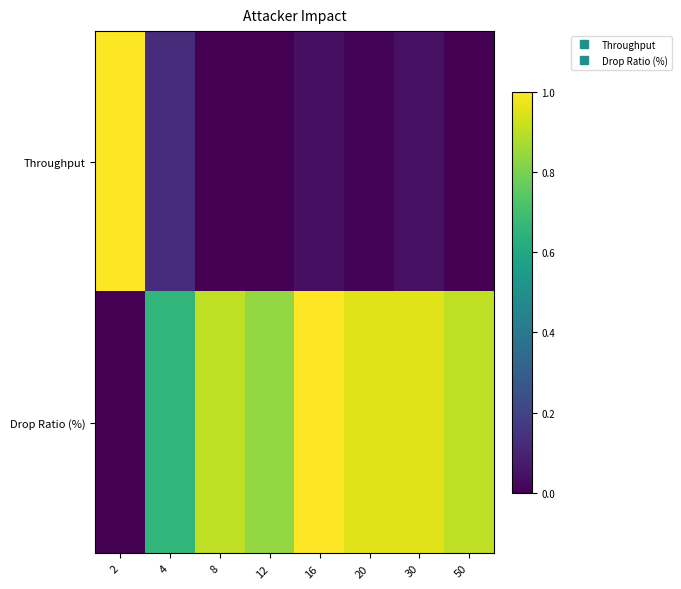

Reading left to right, transcribe all the data shown in this chart.

Throughput: 2=1.0	4=0.1	8=0.0	12=0.0	16=0.0	20=0.0	30=0.0	50=0.0
Drop Ratio (%): 2=0.0	4=0.7	8=0.9	12=0.8	16=1.0	20=1.0	30=1.0	50=0.9